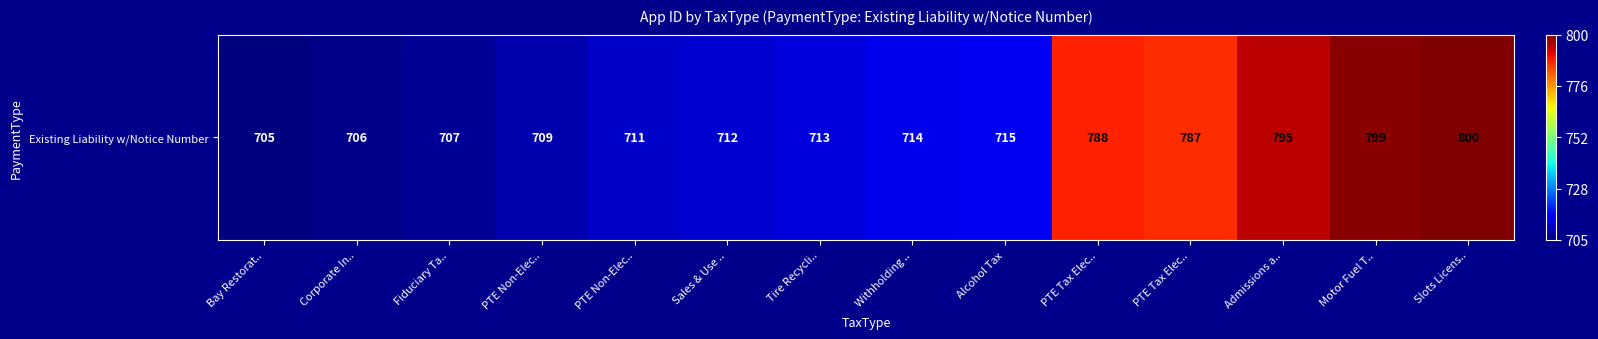

Reading left to right, extract all data points from this chart.

Bay Restorat..=0.0	Corporate In..=0.0	Fiduciary Ta..=0.0	PTE Non-Elec..=0.0	PTE Non-Elec..=0.1	Sales & Use ..=0.1	Tire Recycli..=0.1	Withholding ..=0.1	Alcohol Tax=0.1	PTE Tax Elec..=0.9	PTE Tax Elec..=0.9	Admissions a..=0.9	Motor Fuel T..=1.0	Slots Licens..=1.0